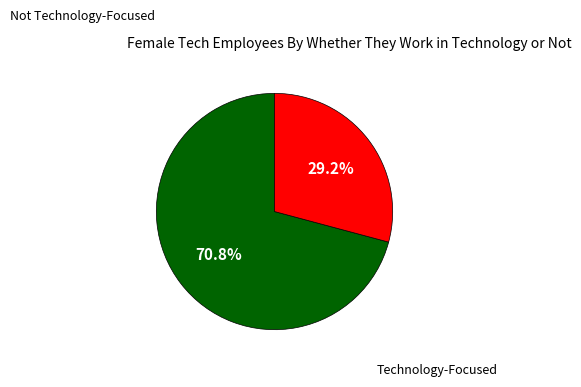

To the nearest percent, what is the average slice percentage?

50%